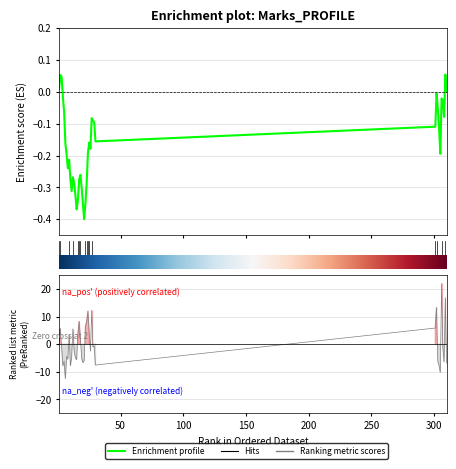

Which has a higher value, 25 or 38?

38